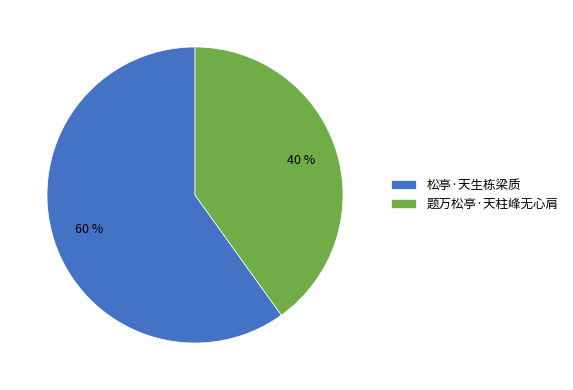

Which category has the biggest portion of the pie?

松亭·天生栋梁质